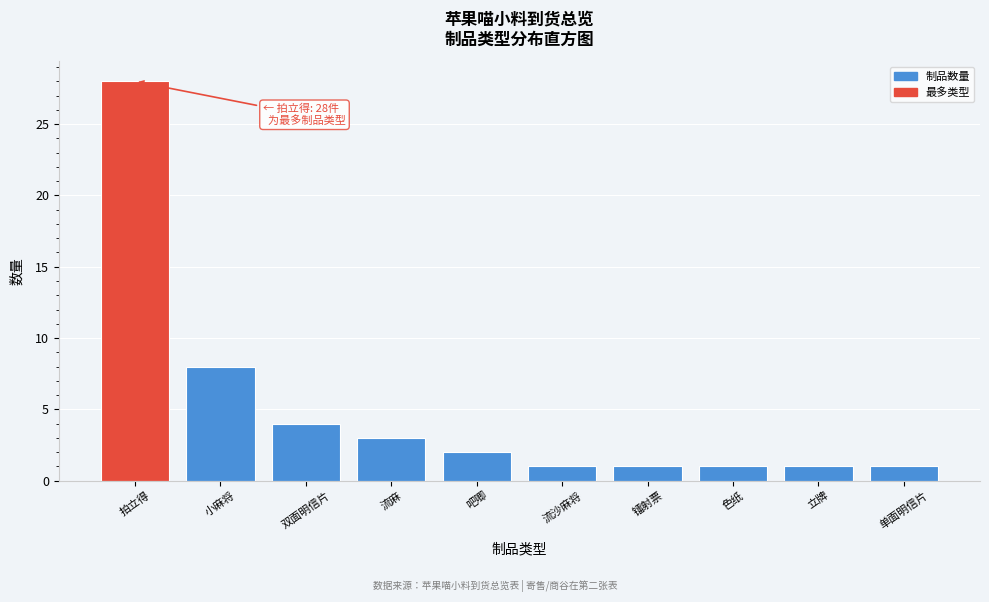

Reading right to left, extract all data points from this chart.

单面明信片=1	立牌=1	色纸=1	镭射票=1	流沙麻将=1	吧唧=2	流麻=3	双面明信片=4	小麻将=8	拍立得=28